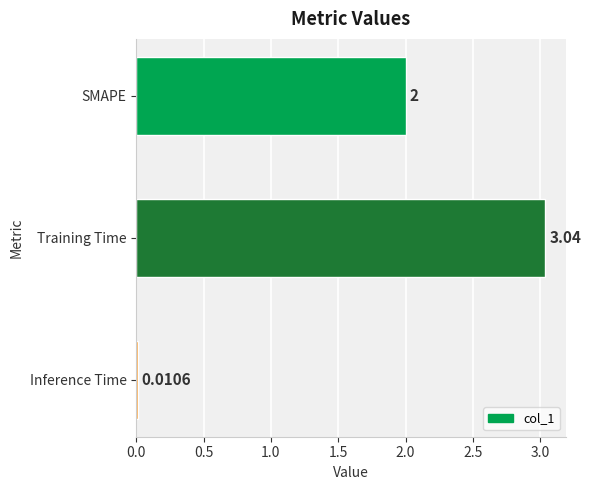

How many values are below 2?

1